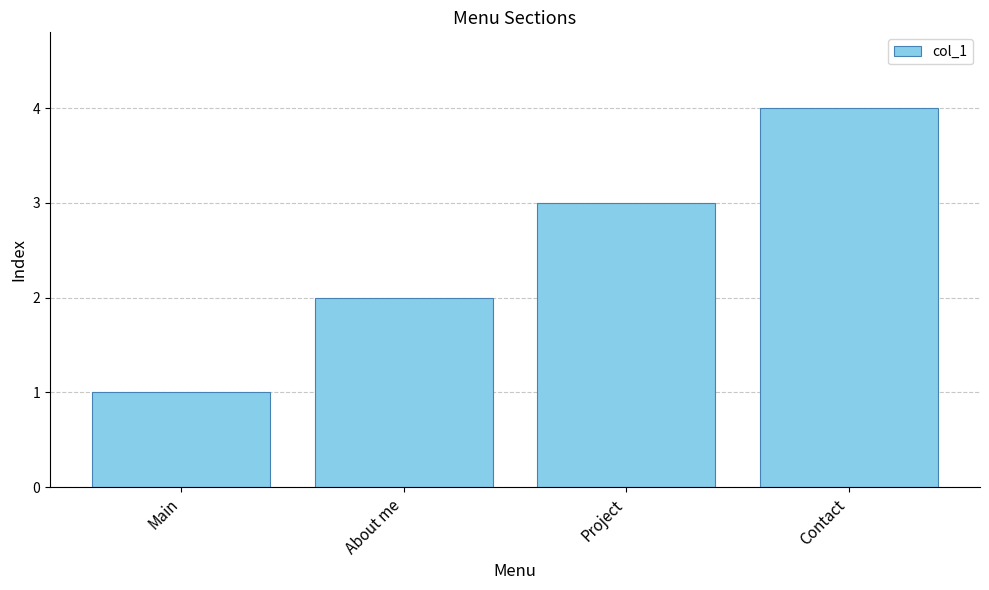

What is the label of the 4th bar from the right?

Main